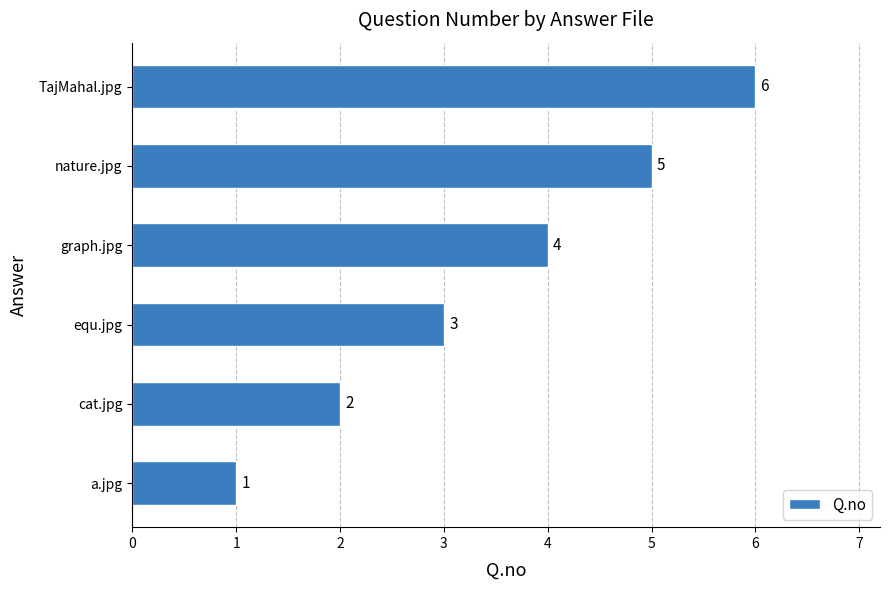

Which label corresponds to the smallest value in the chart?

a.jpg